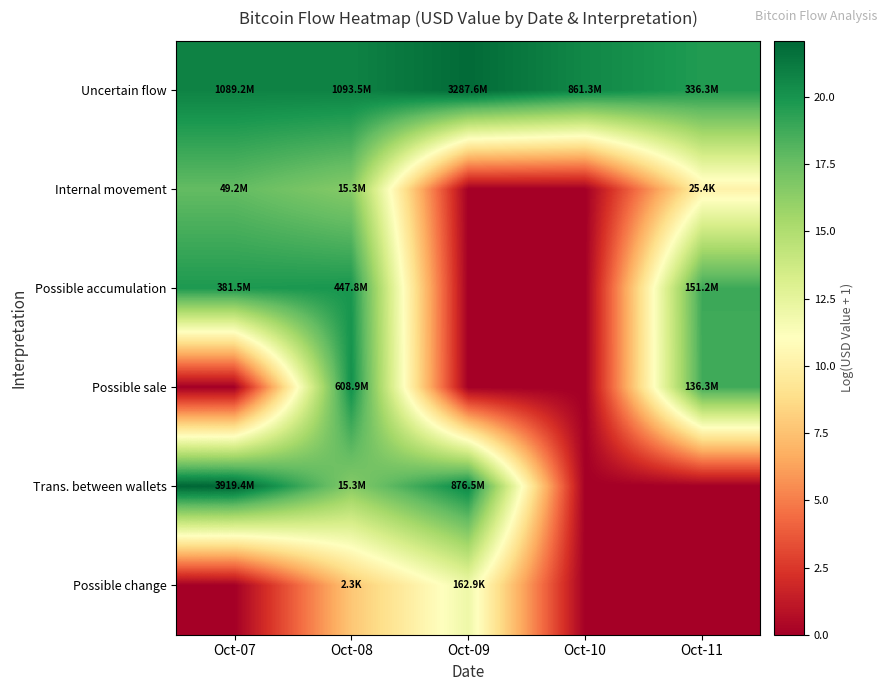

Which has a higher value, Oct-08 or Oct-09?

Oct-09